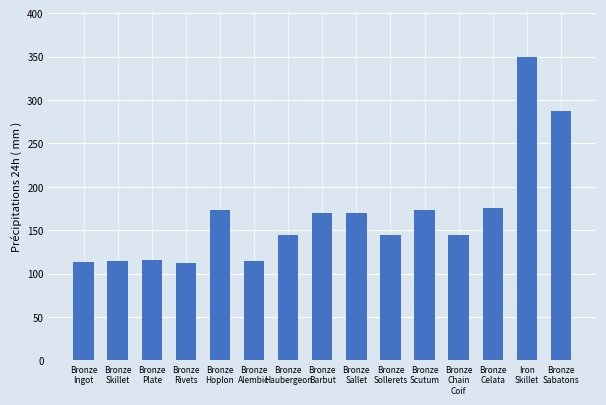

What is the value of the 5th bar from the left?

173